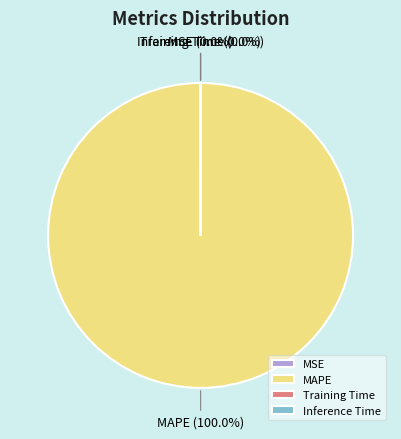

Which slice is the largest?

MAPE